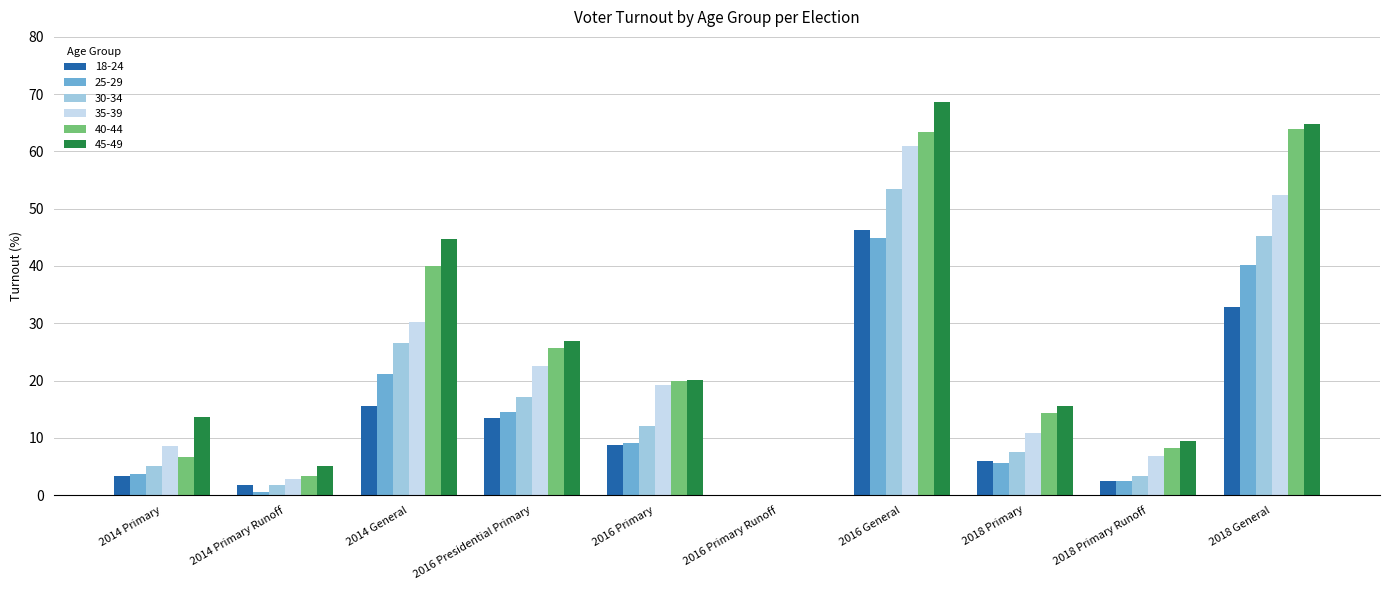

What is the sum of the 30-34 values at 2014 General and 2014 Primary?

31.6